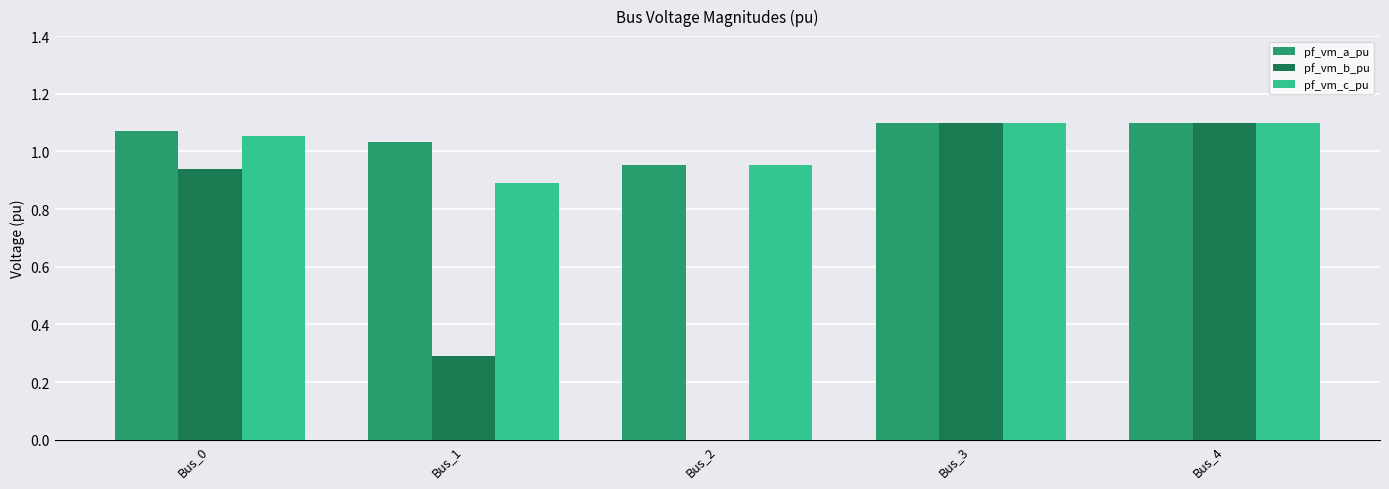

Which series changed the most between Bus_0 and Bus_1?

pf_vm_b_pu